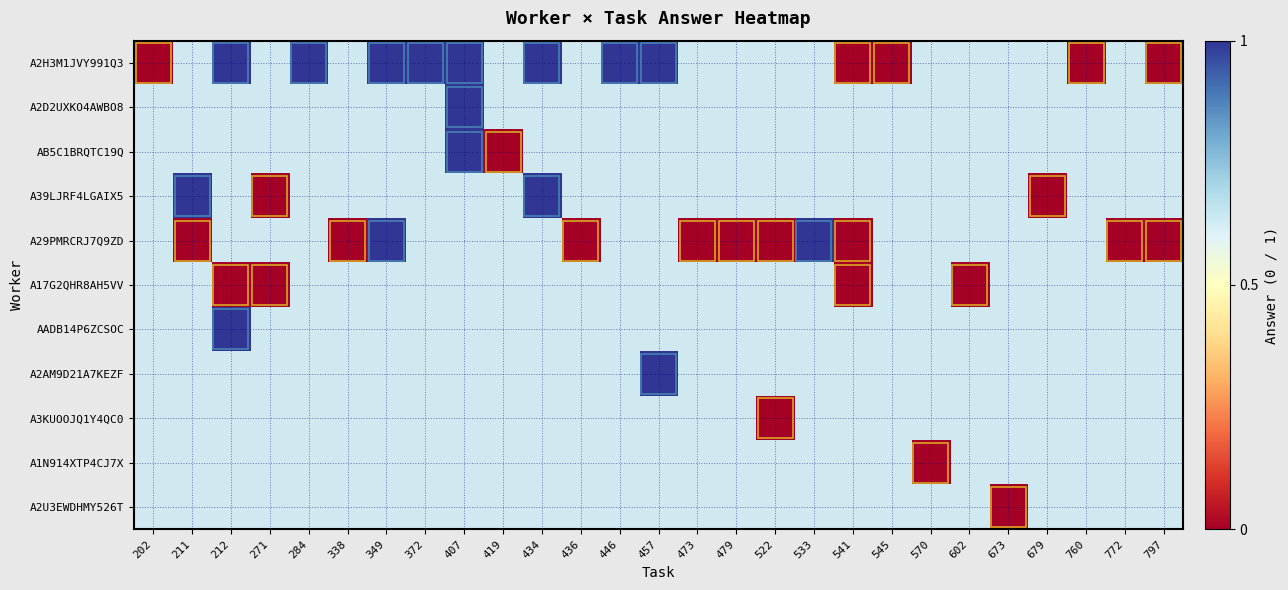

At how many categories does at least one series exceed 0?

10